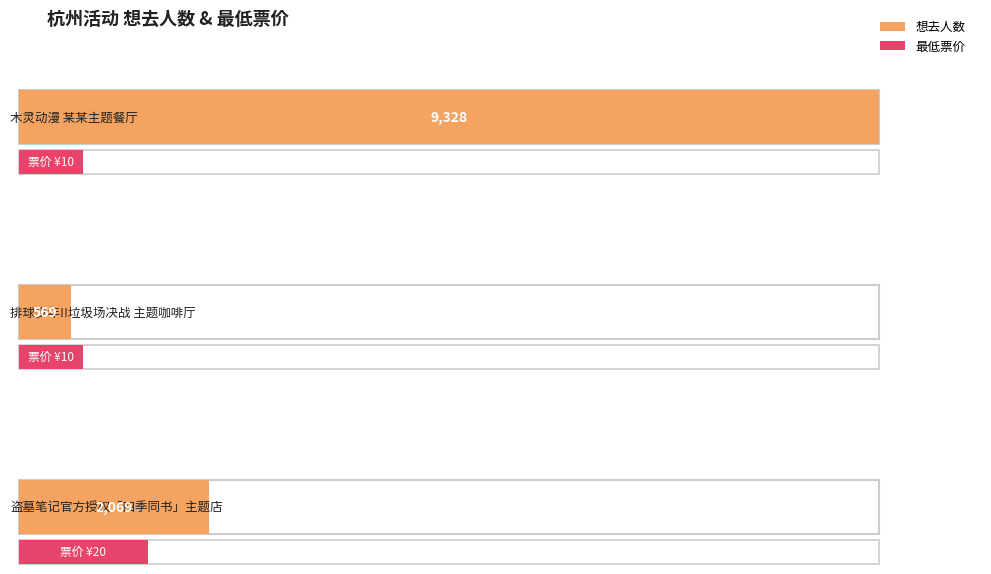

Does the chart contain stacked bars?

No